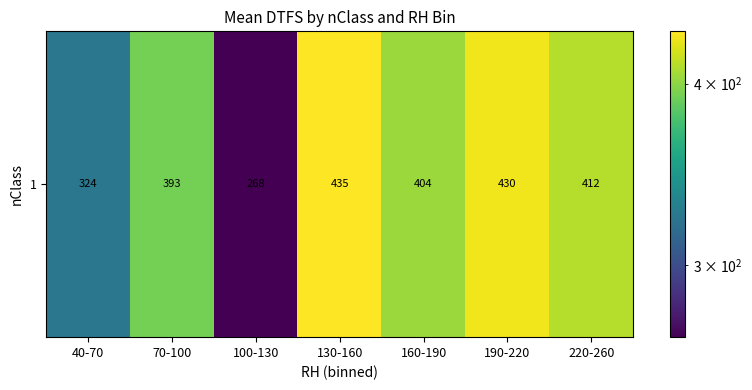

What value does the data have at 70-100?

392.9